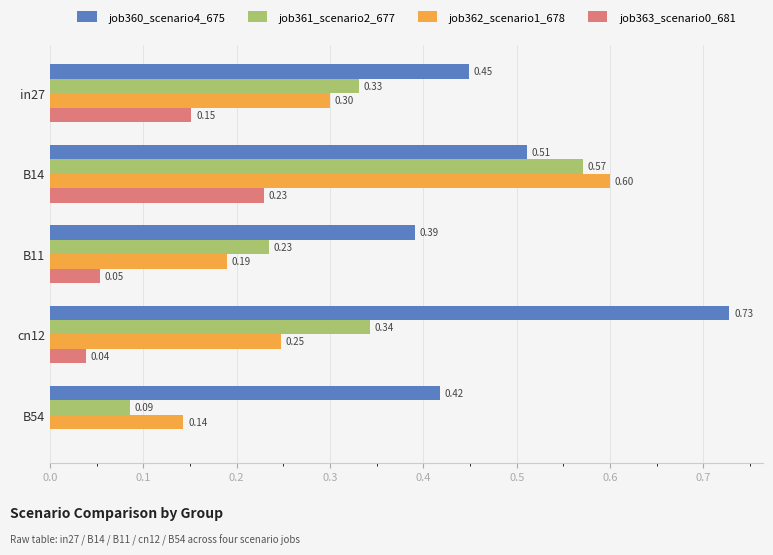

Which series changed the most between B14 and B11?

job362_scenario1_678